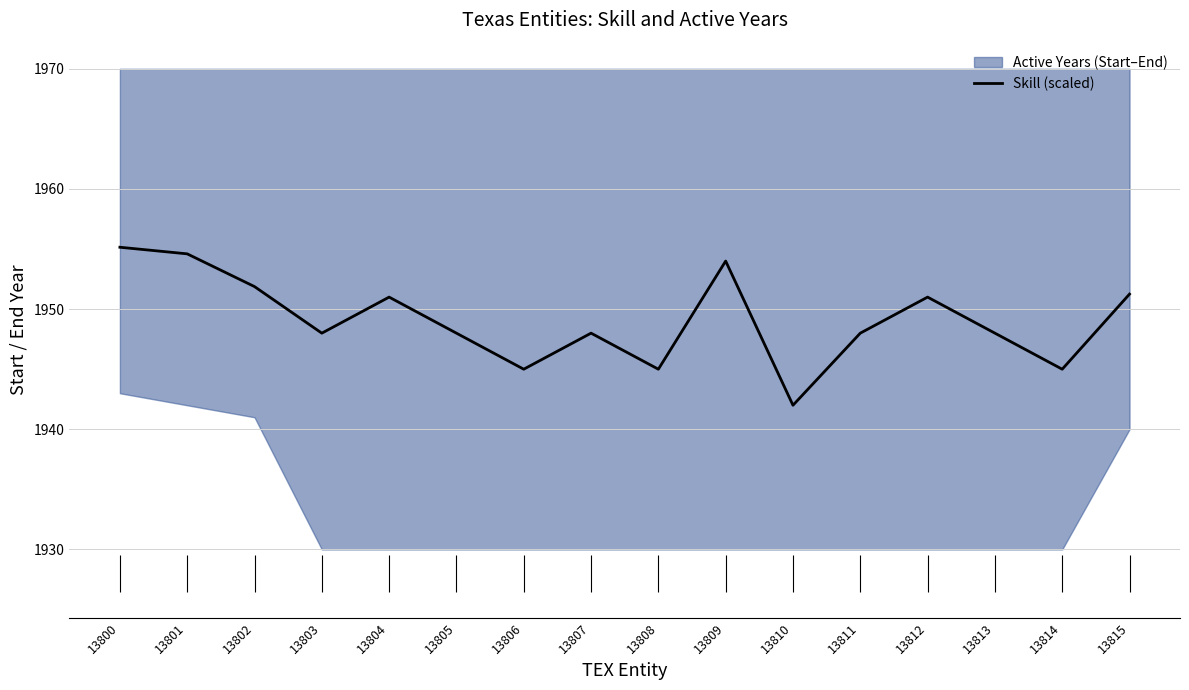

At which category does the data reach its first local peak?

13804